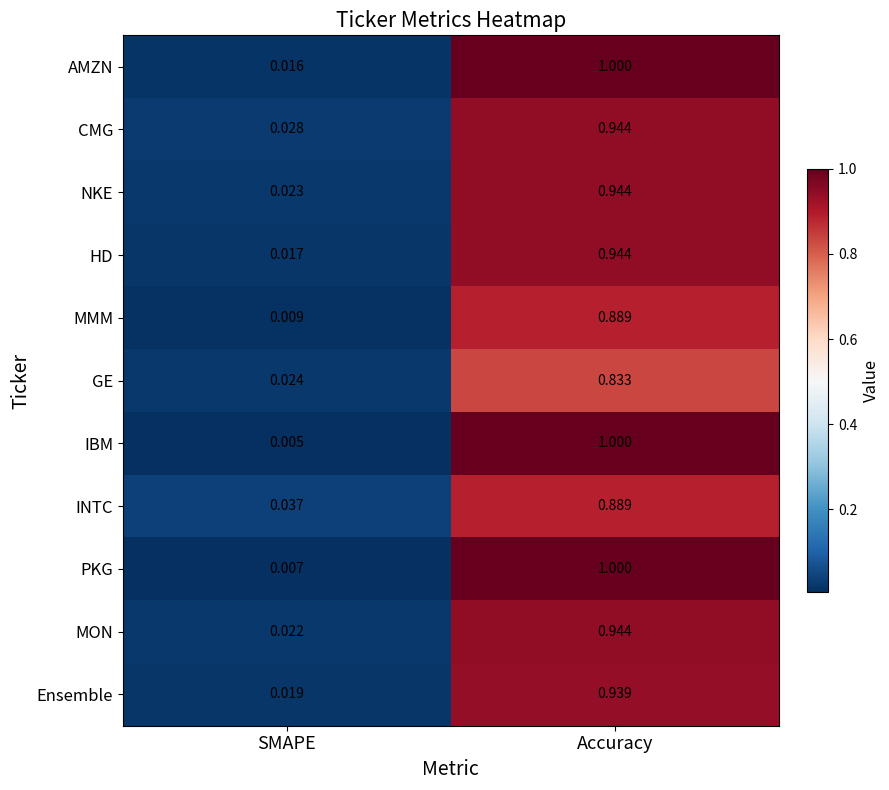

Between SMAPE and Accuracy, which series saw the biggest shift?

IBM